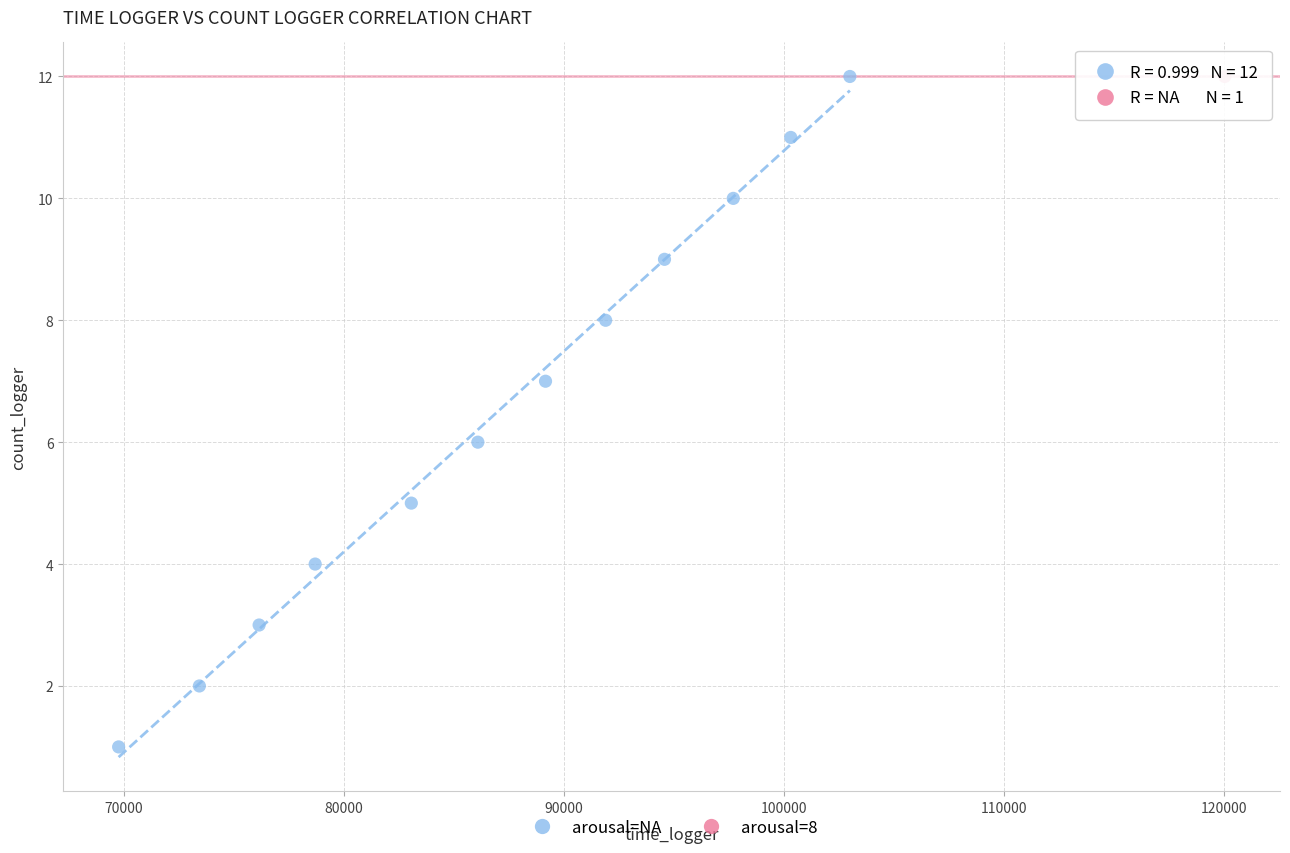

What are all the series names shown in the legend?

arousal=NA, arousal=8